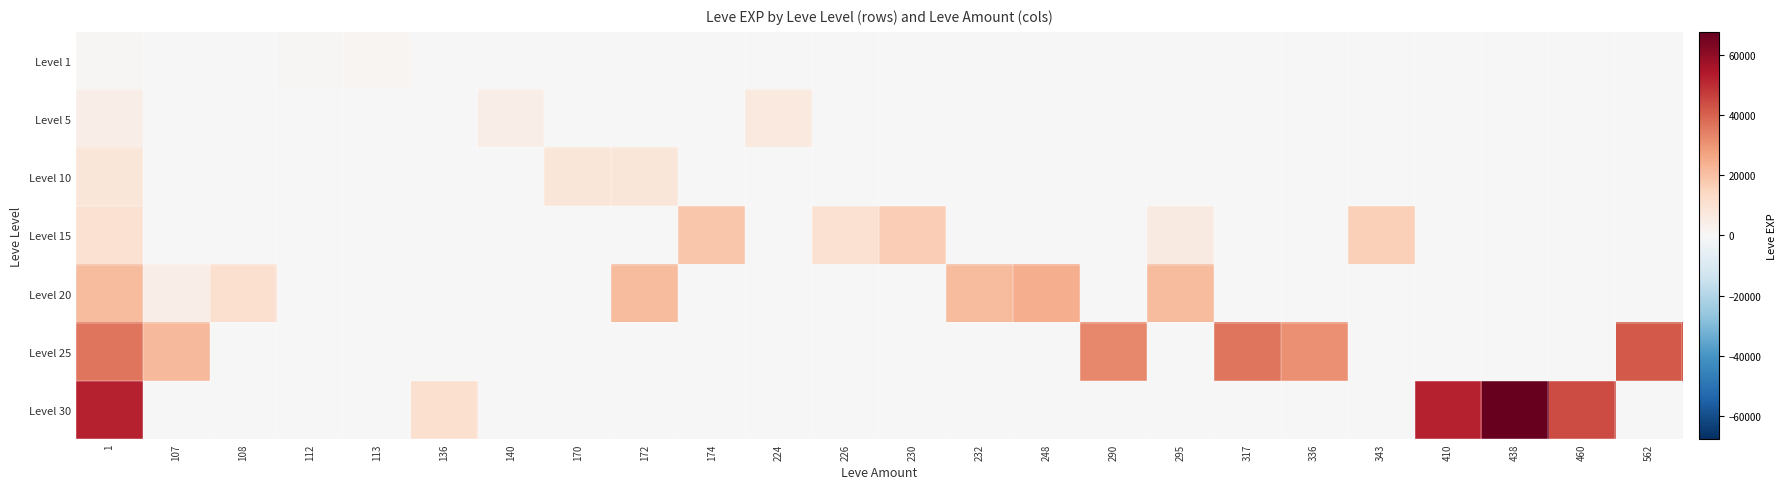

What is the total value across all series at 295?

27710